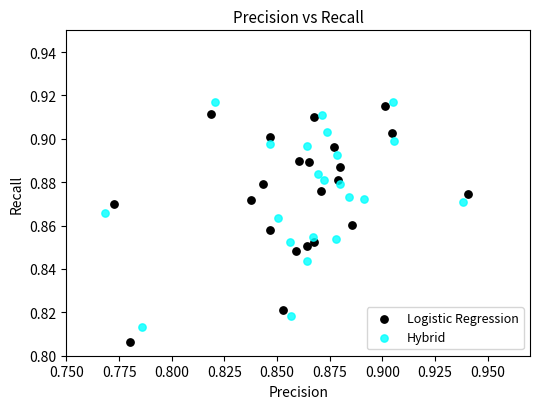

Which series contains the lowest Y value?

Logistic Regression